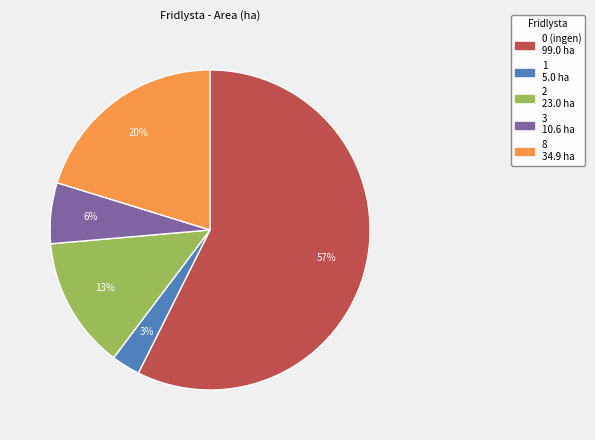

To the nearest percent, what is the average slice percentage?

20%